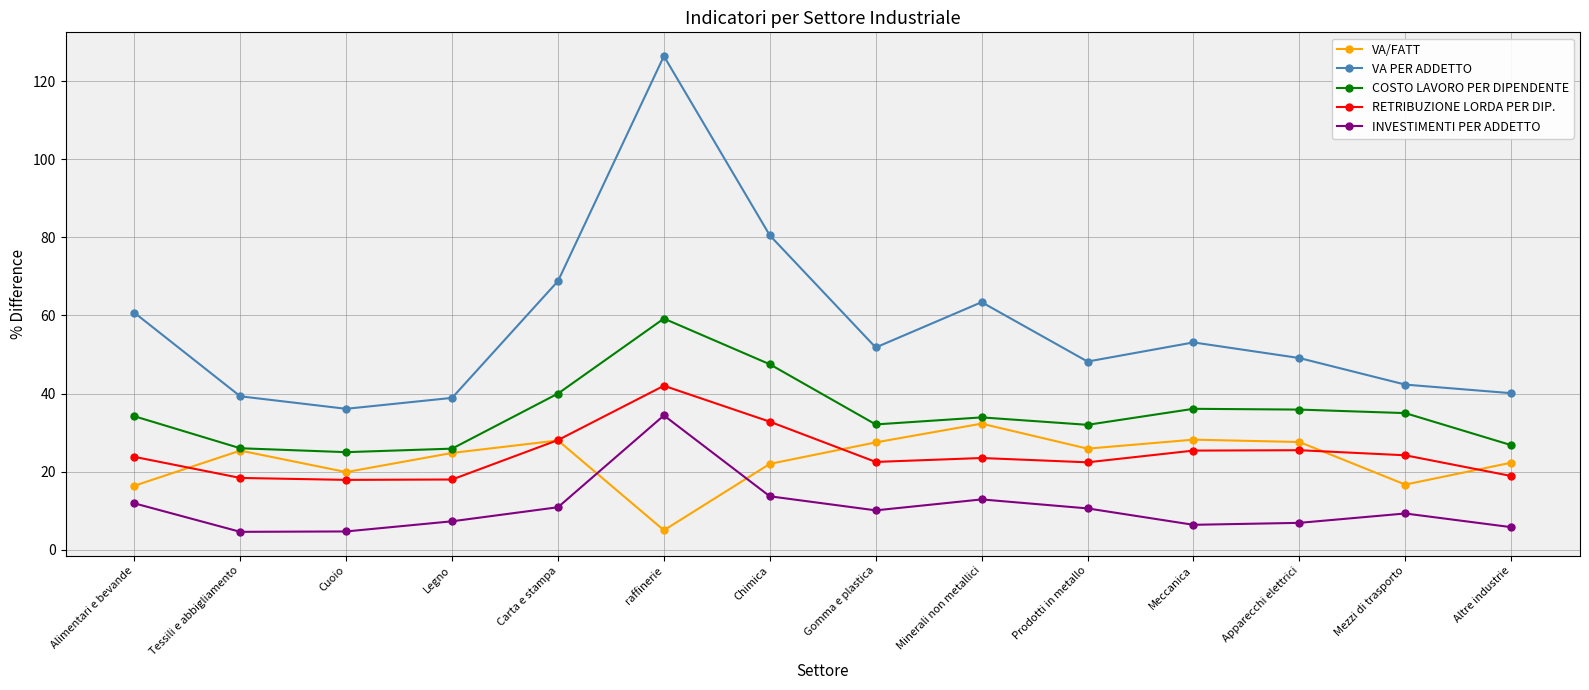

Does the chart display data point markers on the line(s)?

Yes